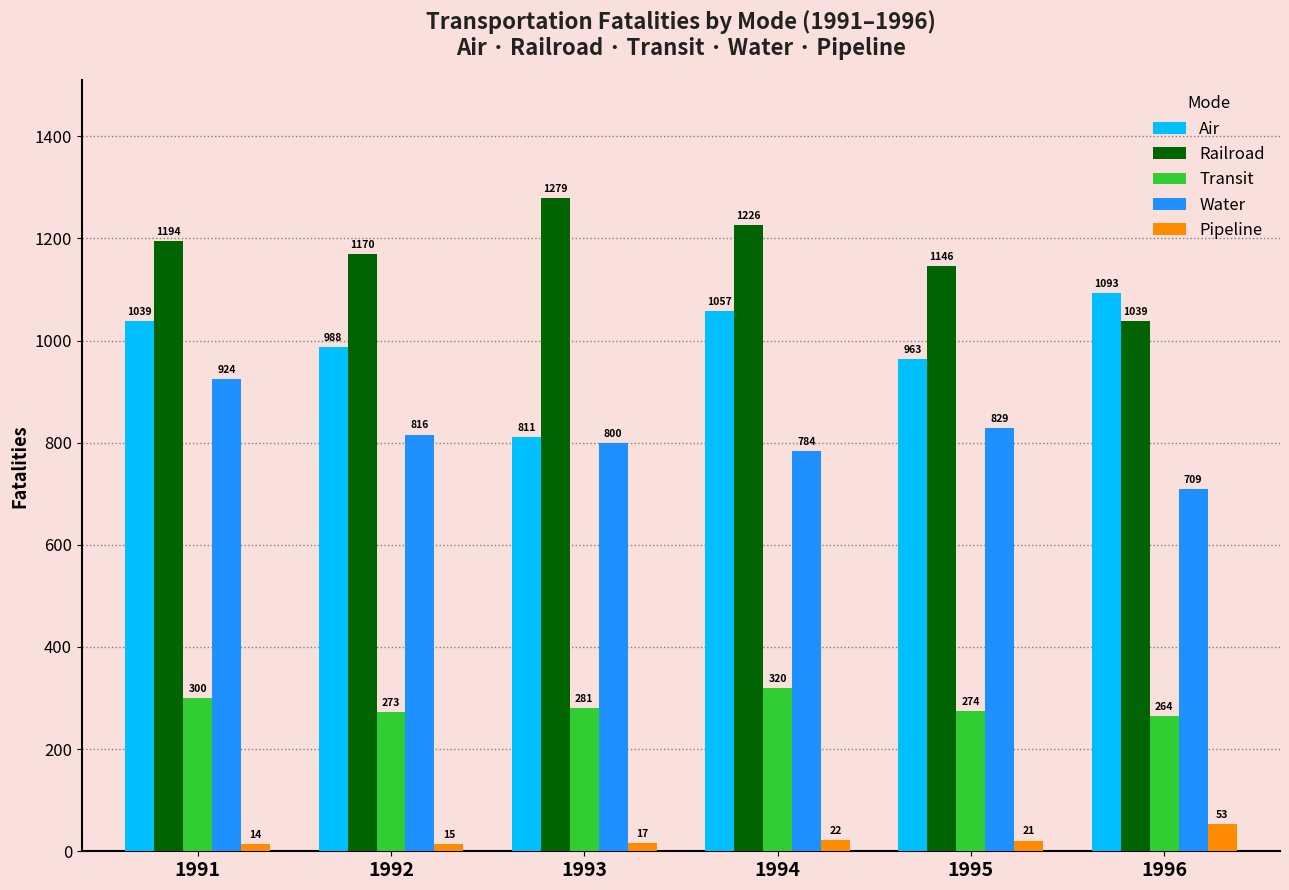

Reading left to right, list all the values displayed in this chart.

Air: 1991=1039	1992=988	1993=811	1994=1057	1995=963	1996=1093
Railroad: 1991=1194	1992=1170	1993=1279	1994=1226	1995=1146	1996=1039
Transit: 1991=300	1992=273	1993=281	1994=320	1995=274	1996=264
Water: 1991=924	1992=816	1993=800	1994=784	1995=829	1996=709
Pipeline: 1991=14	1992=15	1993=17	1994=22	1995=21	1996=53